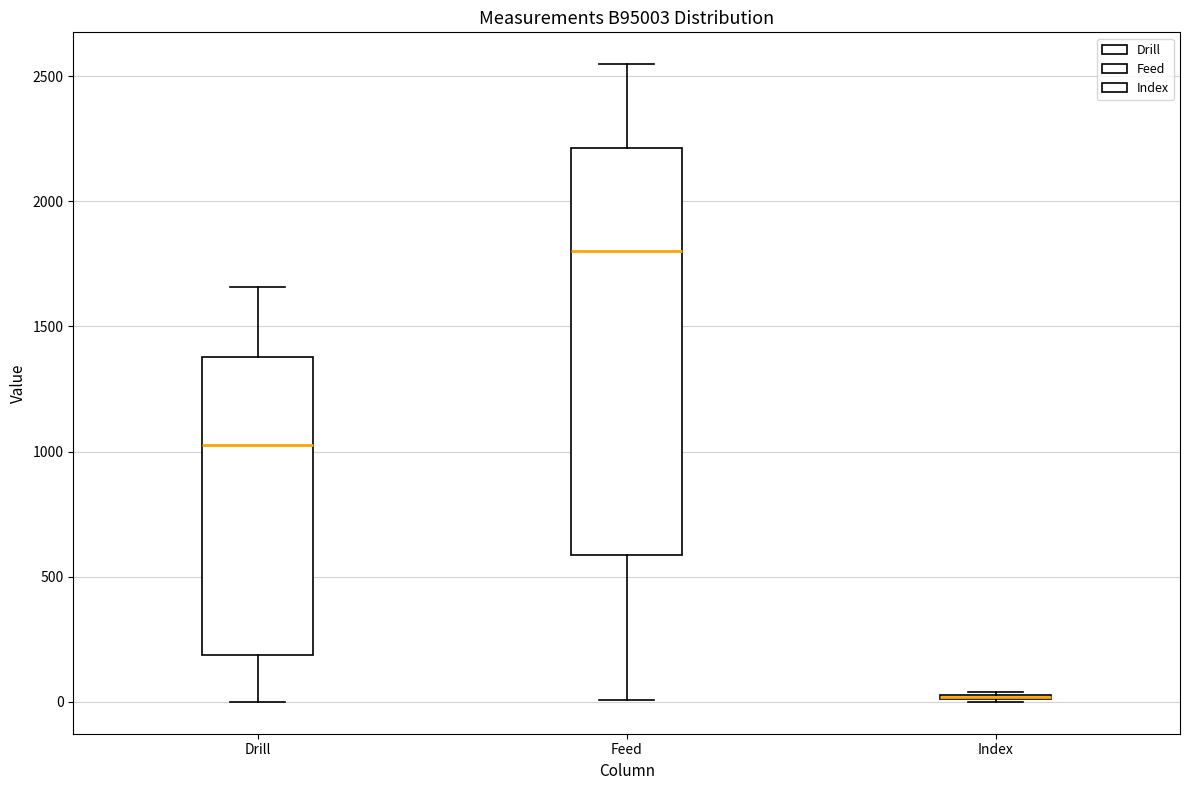

Comparing the boxes themselves (not the whiskers), which one is the tallest?

Feed